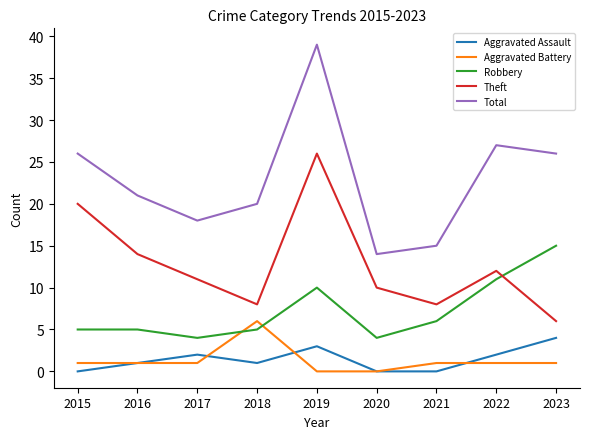

How many lines are shown in the chart?

5